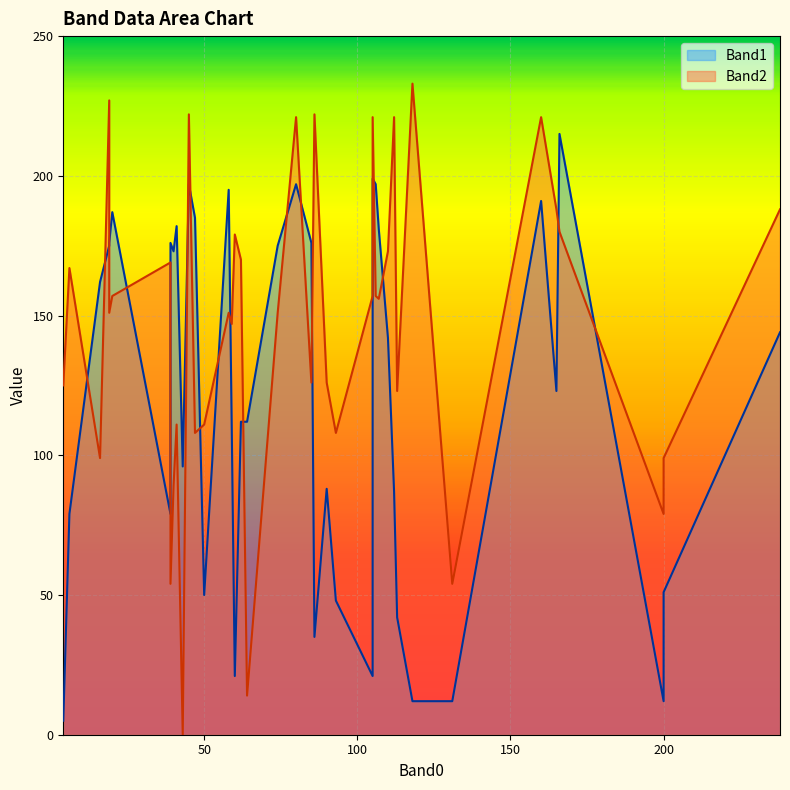

List the labels in order of Band1 value, largest first.

21, 35, 6, 24, 29, 4, 37, 38, 32, 28, 26, 11, 22, 23, 1, 36, 12, 27, 20, 19, 31, 15, 18, 14, 30, 3, 25, 16, 17, 7, 2, 8, 10, 9, 5, 13, 33, 34, 39, 0